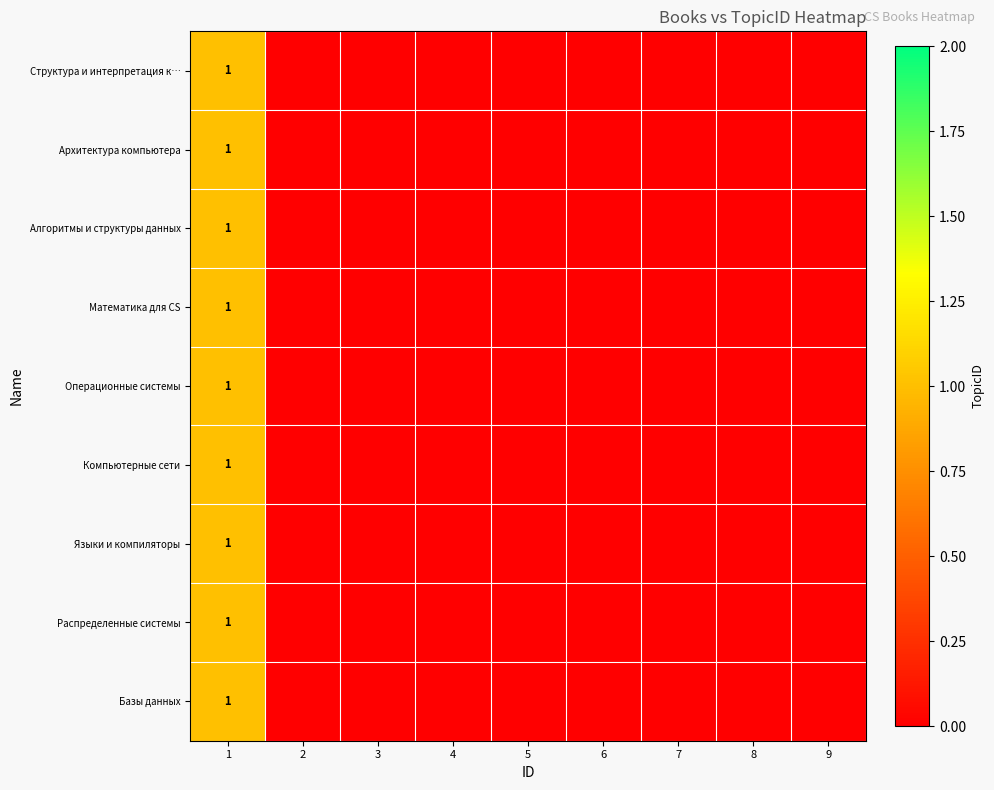

At which label does Архитектура компьютера reach its minimum?

2